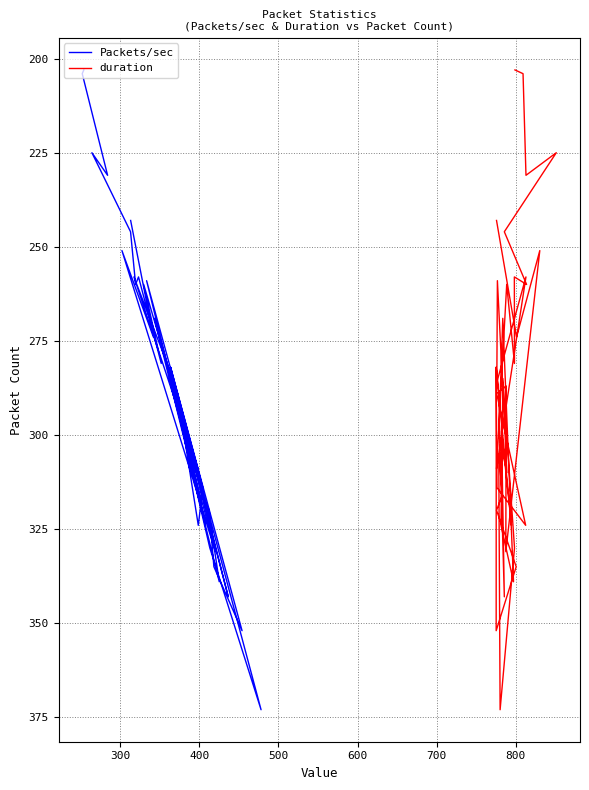

What is the sum of all duration values?

11570